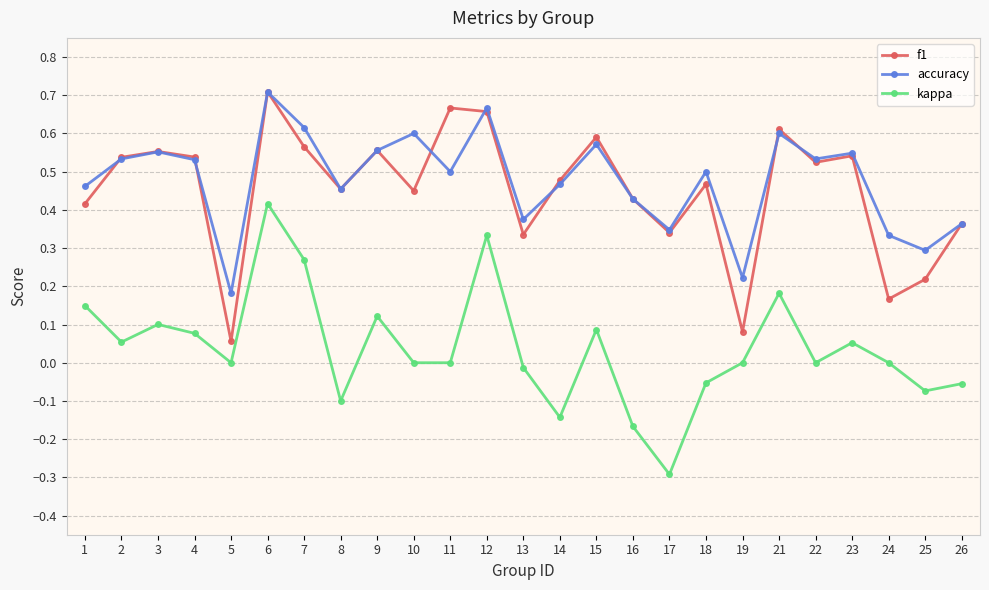

At 19, list the series in order from largest to smallest.

accuracy, f1, kappa